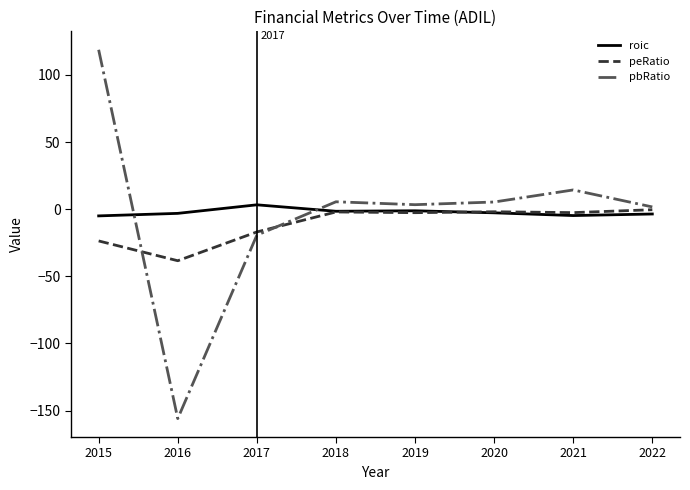

Is it true that roic equals -3.1 at 2016?

True